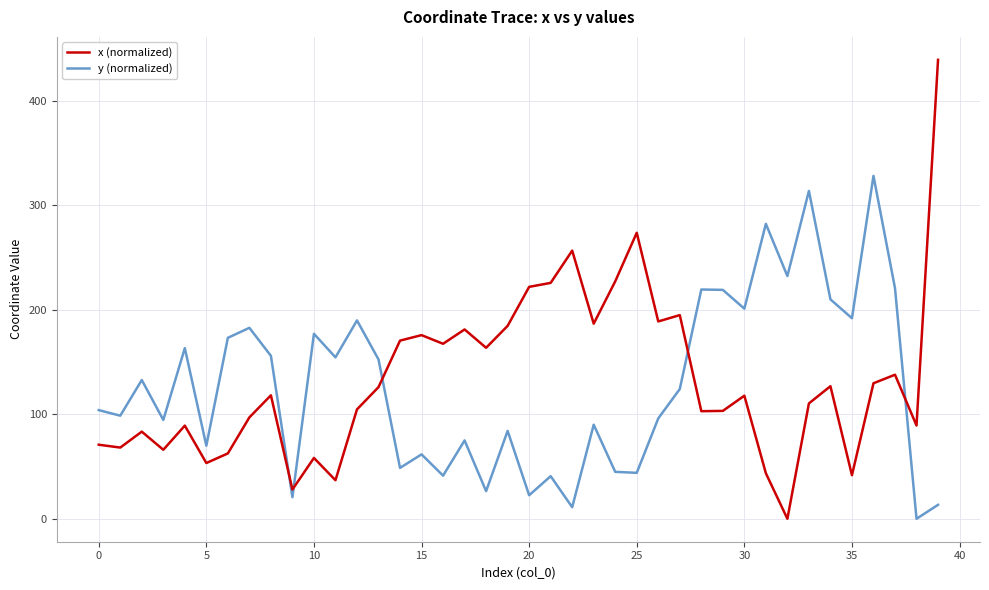

What is the average value of the x (normalized) series?

133.1